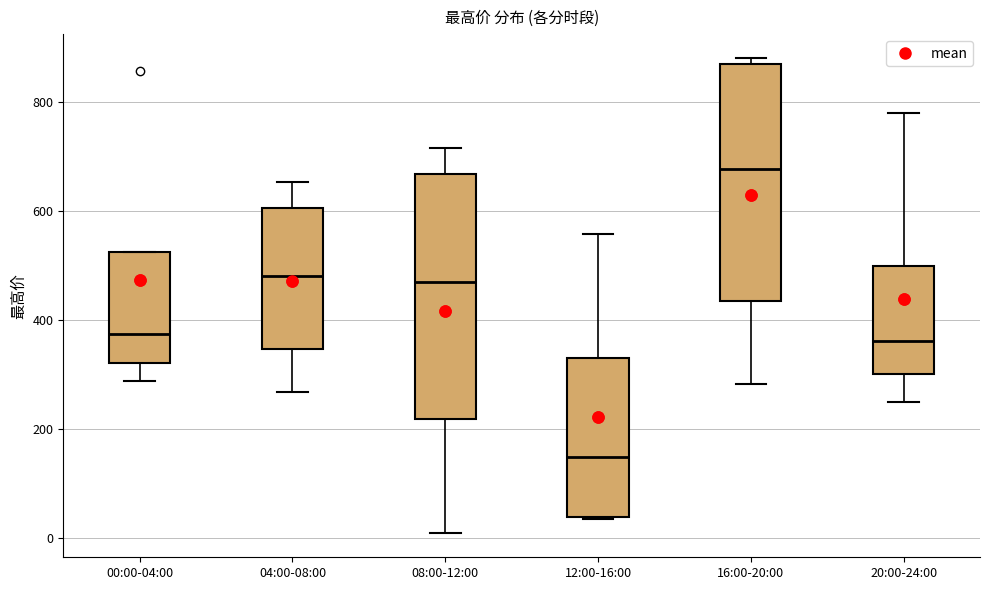

Where does the median line of the box for 04:00-08:00 sit on the y-axis? The values are not printed on the chart, so give them approximately, as read against the axis.

480